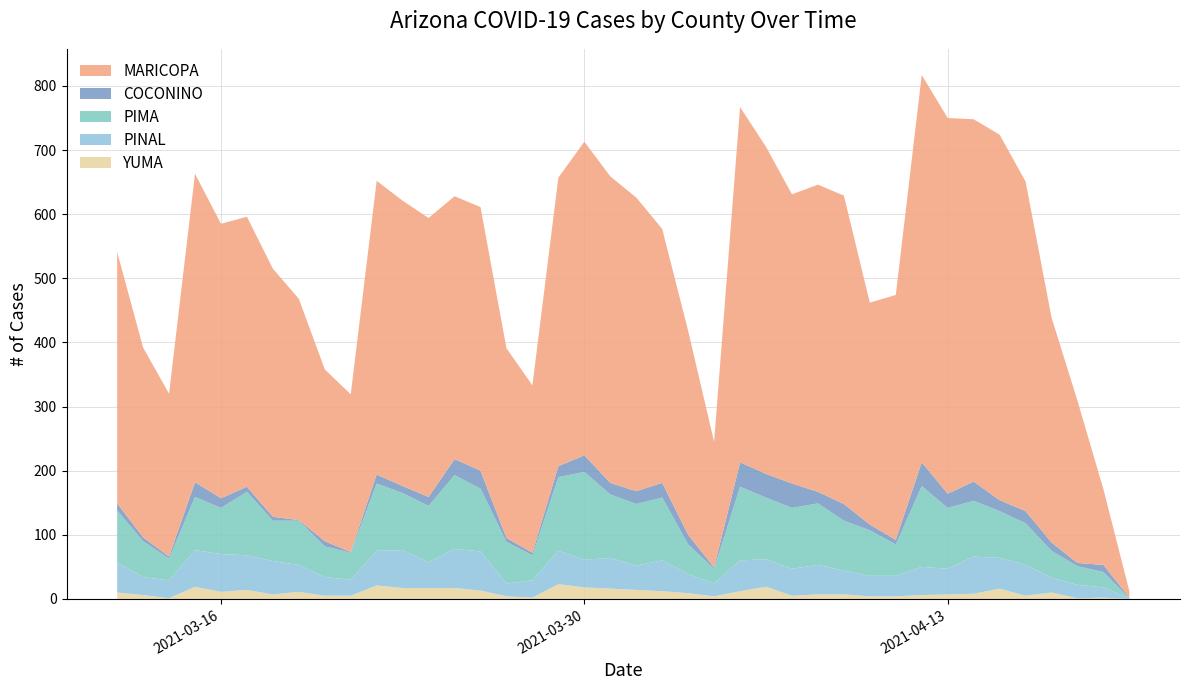

Reading left to right, list all the values displayed in this chart.

cases_YUMA: 2021-04-20=0	2021-04-19=2	2021-04-18=1	2021-04-17=10	2021-04-16=5	2021-04-15=16	2021-04-14=8	2021-04-13=7	2021-04-12=6	2021-04-11=4	2021-04-10=4	2021-04-09=7	2021-04-08=7	2021-04-07=5	2021-04-06=19	2021-04-05=12	2021-04-04=4	2021-04-03=9	2021-04-02=12	2021-04-01=14	2021-03-31=16	2021-03-30=18	2021-03-29=23	2021-03-28=2	2021-03-27=4	2021-03-26=13	2021-03-25=17	2021-03-24=17	2021-03-23=17	2021-03-22=21	2021-03-21=5	2021-03-20=5	2021-03-19=11	2021-03-18=7	2021-03-17=14	2021-03-16=11	2021-03-15=19	2021-03-14=1	2021-03-13=6	2021-03-12=10
cases_PINAL: 2021-04-20=1	2021-04-19=16	2021-04-18=21	2021-04-17=23	2021-04-16=48	2021-04-15=48	2021-04-14=58	2021-04-13=40	2021-04-12=44	2021-04-11=32	2021-04-10=32	2021-04-09=37	2021-04-08=46	2021-04-07=42	2021-04-06=43	2021-04-05=48	2021-04-04=20	2021-04-03=30	2021-04-02=48	2021-04-01=38	2021-03-31=48	2021-03-30=43	2021-03-29=52	2021-03-28=27	2021-03-27=20	2021-03-26=61	2021-03-25=61	2021-03-24=40	2021-03-23=59	2021-03-22=54	2021-03-21=25	2021-03-20=29	2021-03-19=42	2021-03-18=52	2021-03-17=54	2021-03-16=59	2021-03-15=57	2021-03-14=28	2021-03-13=28	2021-03-12=47
cases_PIMA: 2021-04-20=0	2021-04-19=24	2021-04-18=29	2021-04-17=42	2021-04-16=65	2021-04-15=73	2021-04-14=87	2021-04-13=95	2021-04-12=126	2021-04-11=49	2021-04-10=71	2021-04-09=78	2021-04-08=96	2021-04-07=95	2021-04-06=96	2021-04-05=115	2021-04-04=23	2021-04-03=46	2021-04-02=98	2021-04-01=96	2021-03-31=99	2021-03-30=137	2021-03-29=115	2021-03-28=39	2021-03-27=65	2021-03-26=98	2021-03-25=115	2021-03-24=88	2021-03-23=89	2021-03-22=105	2021-03-21=42	2021-03-20=48	2021-03-19=69	2021-03-18=63	2021-03-17=99	2021-03-16=72	2021-03-15=83	2021-03-14=34	2021-03-13=56	2021-03-12=81
cases_COCONINO: 2021-04-20=1	2021-04-19=11	2021-04-18=5	2021-04-17=13	2021-04-16=19	2021-04-15=17	2021-04-14=30	2021-04-13=22	2021-04-12=37	2021-04-11=7	2021-04-10=9	2021-04-09=26	2021-04-08=18	2021-04-07=38	2021-04-06=37	2021-04-05=38	2021-04-04=2	2021-04-03=15	2021-04-02=23	2021-04-01=20	2021-03-31=18	2021-03-30=26	2021-03-29=17	2021-03-28=4	2021-03-27=6	2021-03-26=28	2021-03-25=25	2021-03-24=14	2021-03-23=11	2021-03-22=14	2021-03-21=1	2021-03-20=8	2021-03-19=1	2021-03-18=6	2021-03-17=8	2021-03-16=15	2021-03-15=23	2021-03-14=3	2021-03-13=6	2021-03-12=11
cases_MARICOPA: 2021-04-20=10	2021-04-19=118	2021-04-18=253	2021-04-17=351	2021-04-16=514	2021-04-15=570	2021-04-14=565	2021-04-13=586	2021-04-12=604	2021-04-11=382	2021-04-10=346	2021-04-09=481	2021-04-08=479	2021-04-07=451	2021-04-06=510	2021-04-05=554	2021-04-04=196	2021-04-03=318	2021-04-02=396	2021-04-01=458	2021-03-31=478	2021-03-30=489	2021-03-29=450	2021-03-28=261	2021-03-27=296	2021-03-26=411	2021-03-25=410	2021-03-24=435	2021-03-23=445	2021-03-22=458	2021-03-21=246	2021-03-20=268	2021-03-19=345	2021-03-18=387	2021-03-17=421	2021-03-16=428	2021-03-15=481	2021-03-14=254	2021-03-13=296	2021-03-12=392